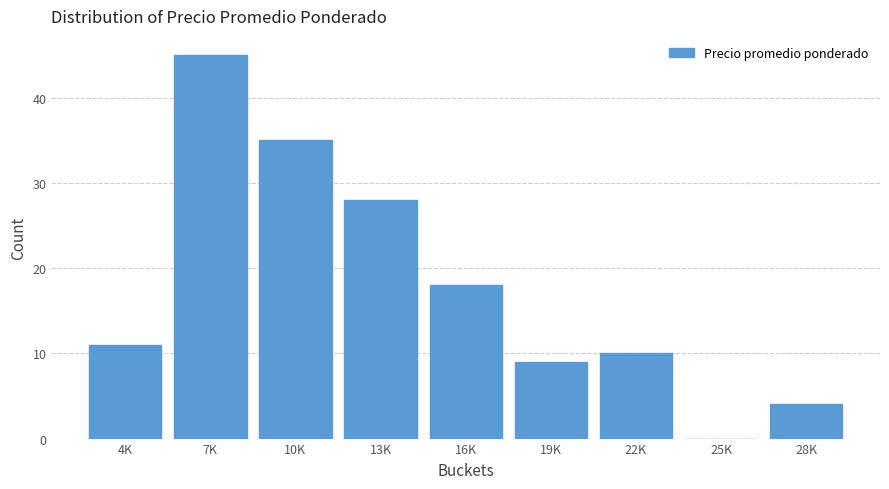

Reading left to right, extract all data points from this chart.

4K=11	7K=45	10K=35	13K=28	16K=18	19K=9	22K=10	25K=0	28K=4